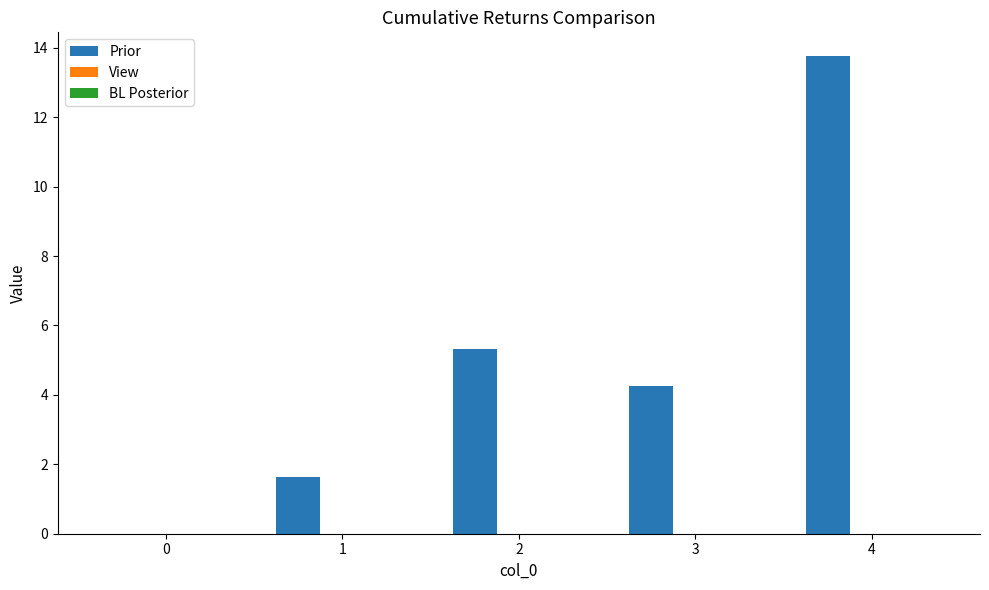

The chart shows a value of 5.3 at 2. True or false?

True